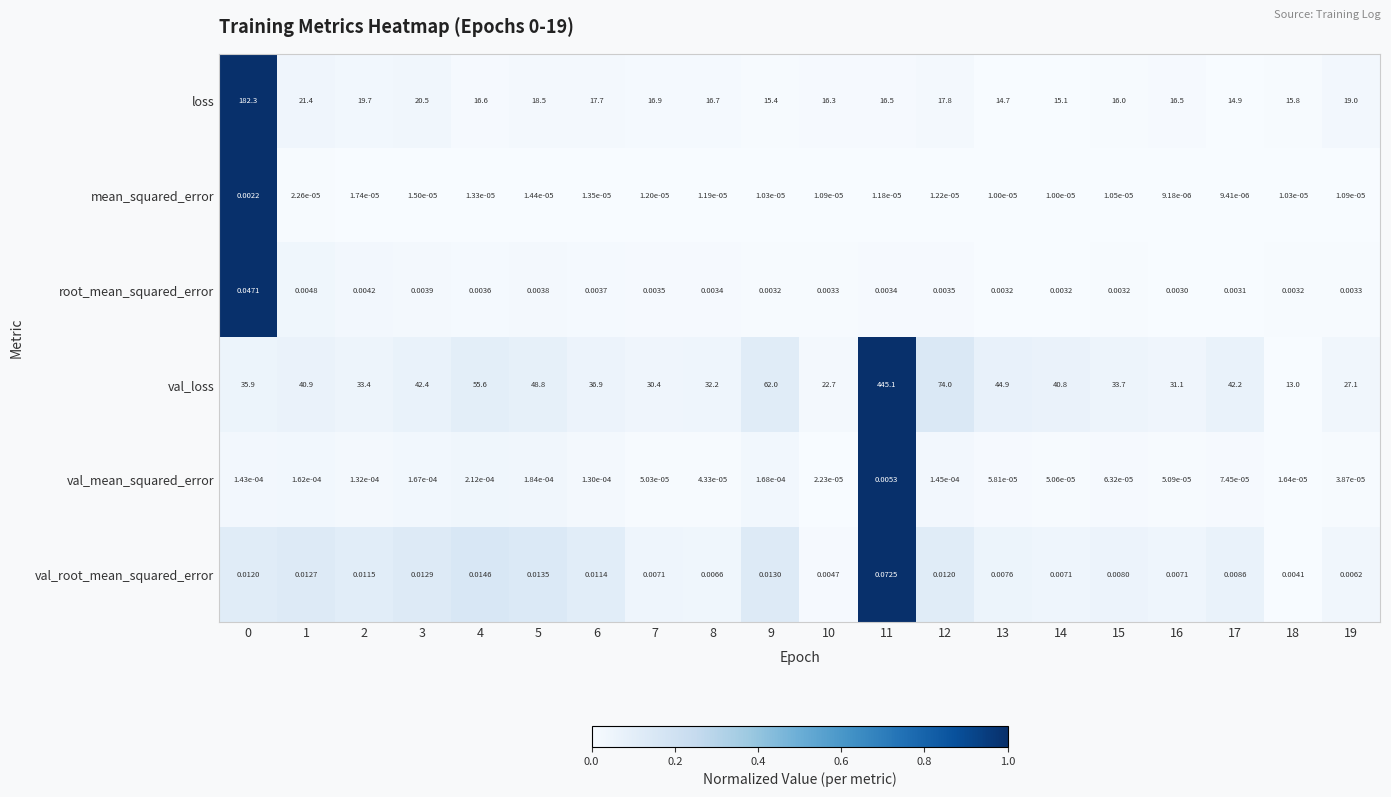

What is the total value across all series at 16?

47.6